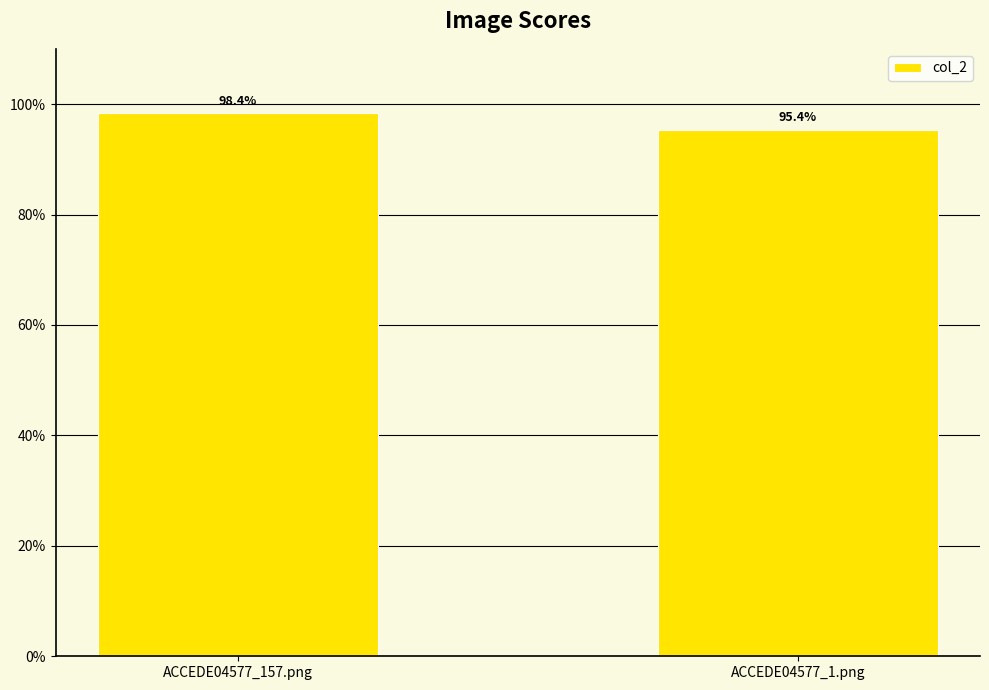

List the labels in order of value, smallest first.

ACCEDE04577_1.png, ACCEDE04577_157.png